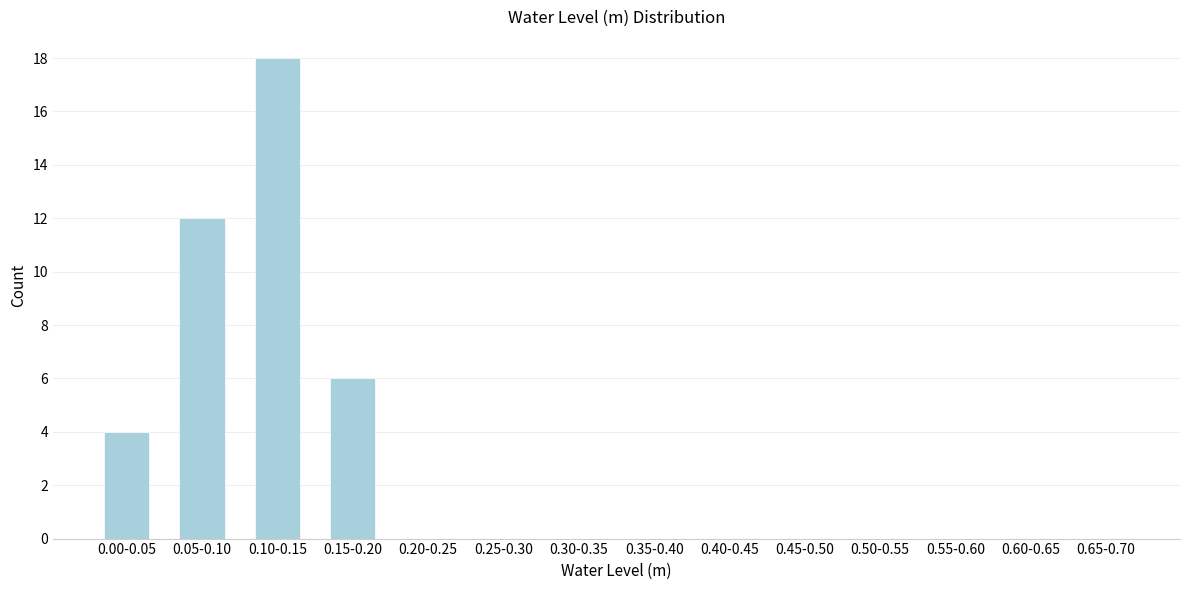

Reading left to right, extract all data points from this chart.

0.00-0.05=4	0.05-0.10=12	0.10-0.15=18	0.15-0.20=6	0.20-0.25=0	0.25-0.30=0	0.30-0.35=0	0.35-0.40=0	0.40-0.45=0	0.45-0.50=0	0.50-0.55=0	0.55-0.60=0	0.60-0.65=0	0.65-0.70=0